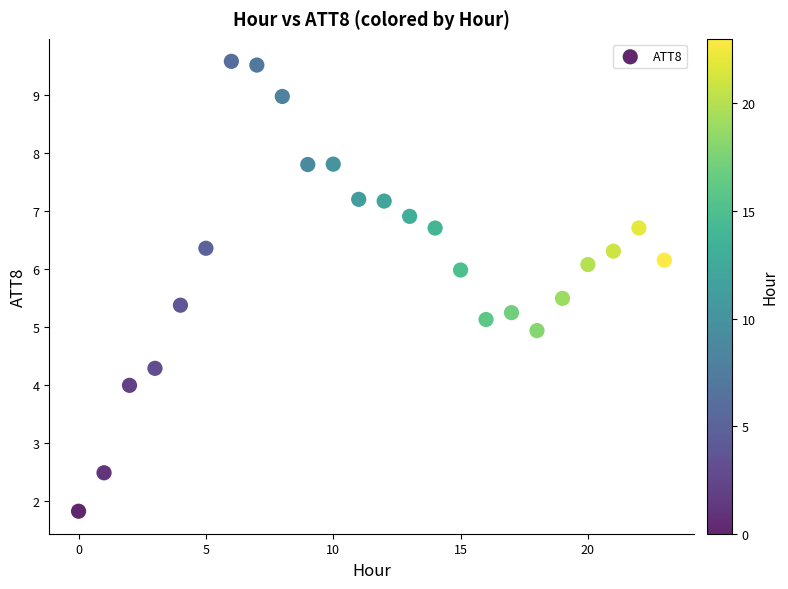

What is the range of Y values (max minus min)?

7.8